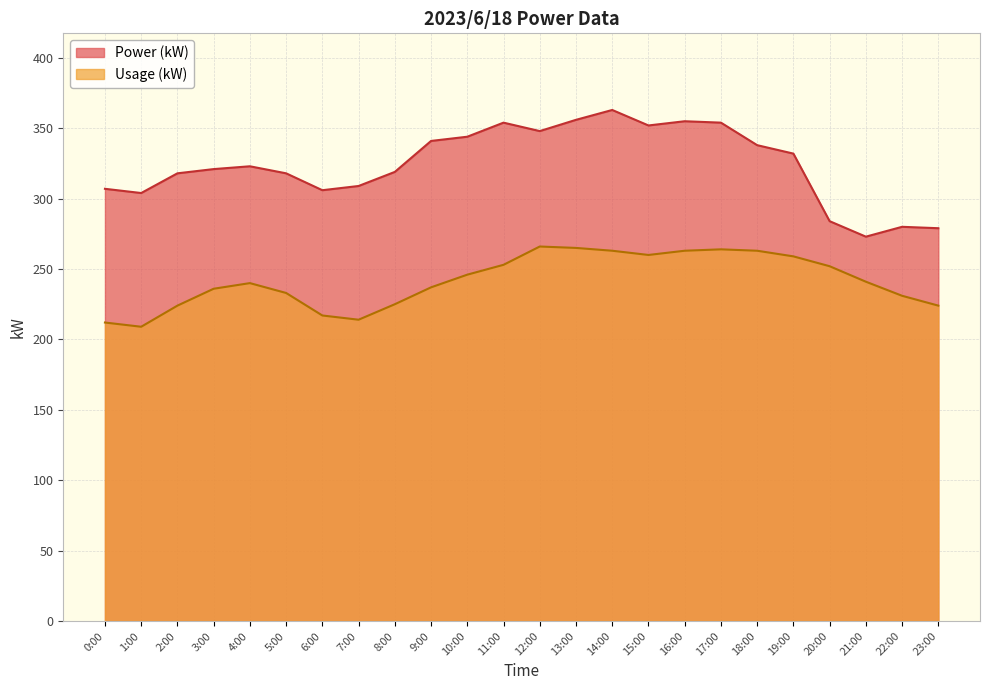

In Power (kW), how many points are higher than both neighbors (excluding endpoints)?

5